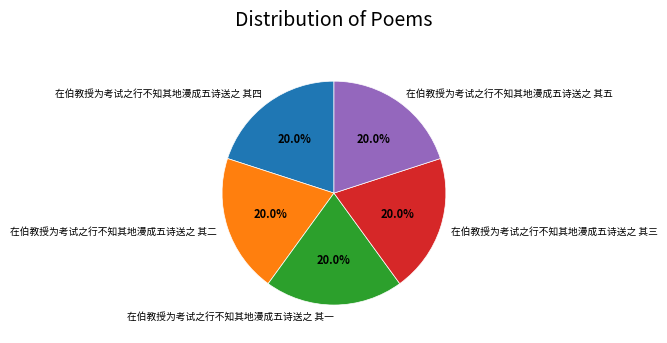

Count the number of slices in the pie.

5